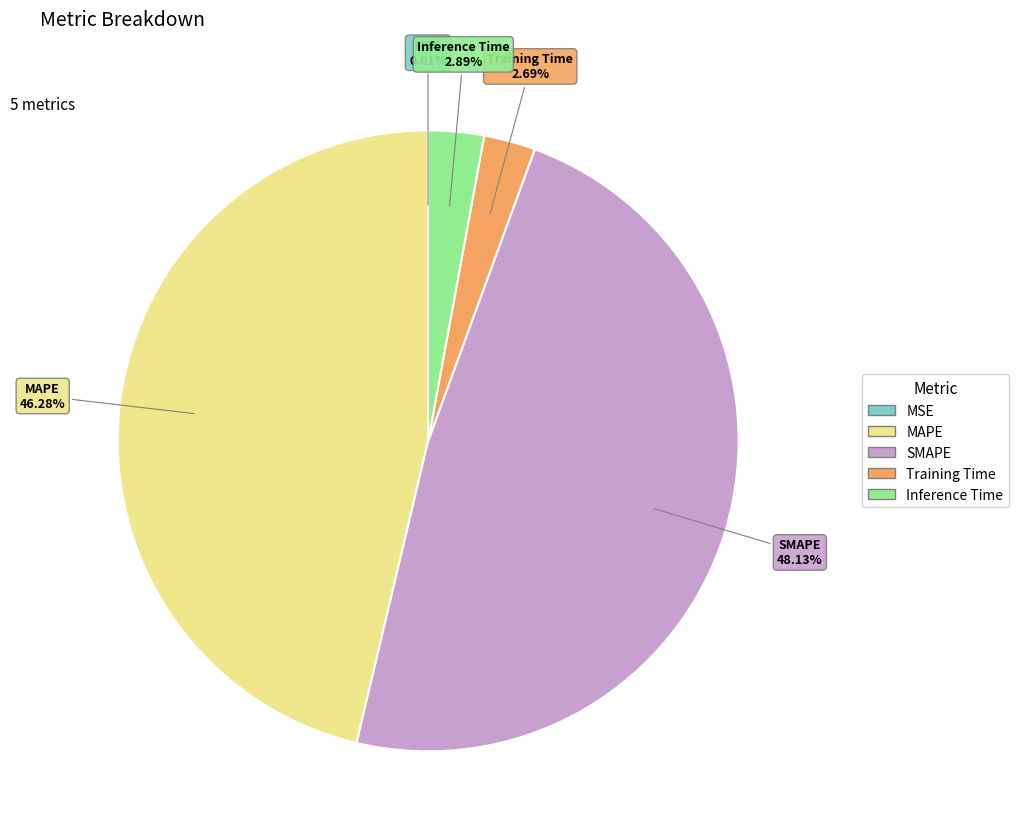

What is the ratio of the value at SMAPE to the value at MAPE?

1.0